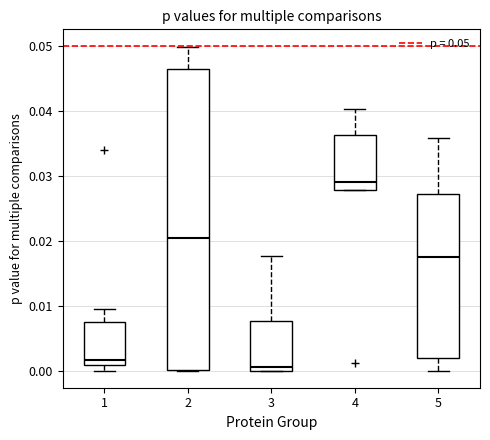

Reading left to right, read every box against the y-axis: the position of its median line, the range the box covers, and the ends of its whiskers. The values are not printed on the chart, so give them approximately, as read against the axis.

1: median 0.002, box 0.001 to 0.008, whiskers 0.000 to 0.010
2: median 0.020, box 0.000 to 0.046, whiskers 0.000 to 0.050
3: median 0.001, box 0.000 to 0.008, whiskers 0.000 to 0.018
4: median 0.029, box 0.028 to 0.036, whiskers 0.028 to 0.040
5: median 0.018, box 0.002 to 0.027, whiskers 0.000 to 0.036